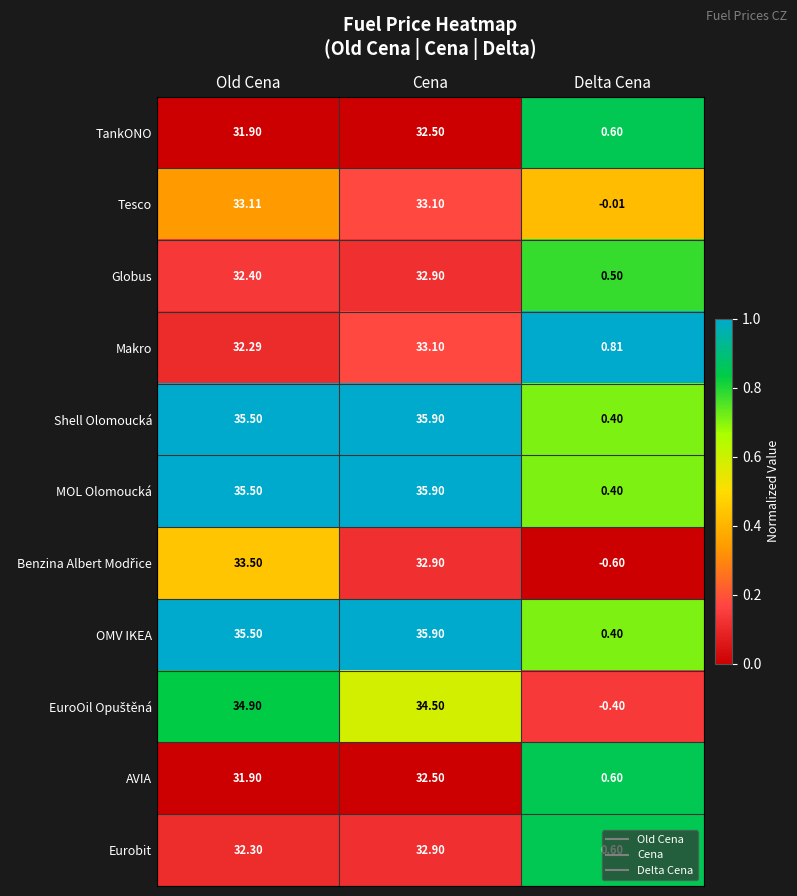

At which label does Eurobit reach its peak?

Cena